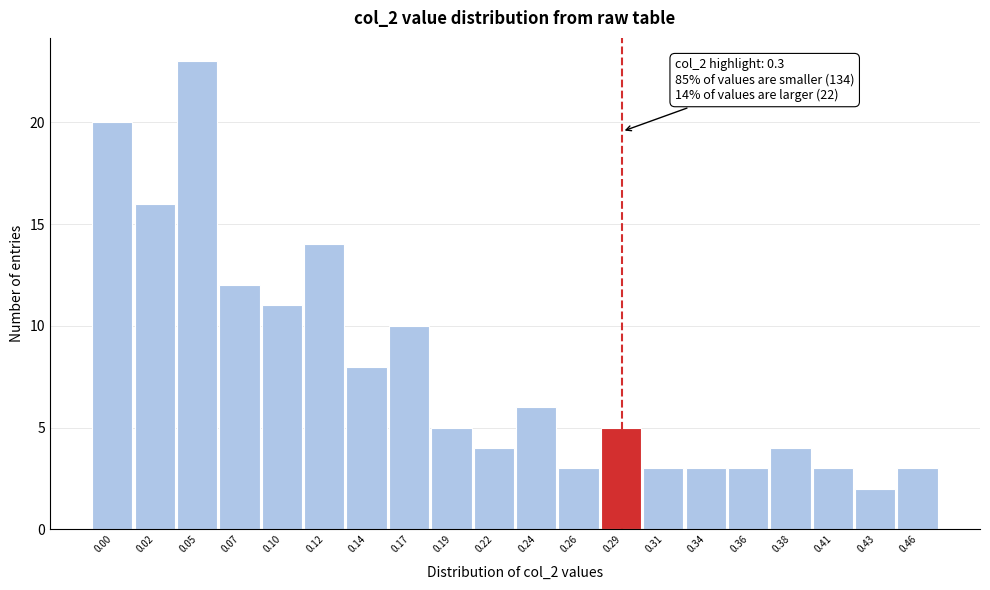

Reading right to left, what are all the values shown in this chart?

0.46=3	0.43=2	0.41=3	0.38=4	0.36=3	0.34=3	0.31=3	0.29=5	0.26=3	0.24=6	0.22=4	0.19=5	0.17=10	0.14=8	0.12=14	0.10=11	0.07=12	0.05=23	0.02=16	0.00=20